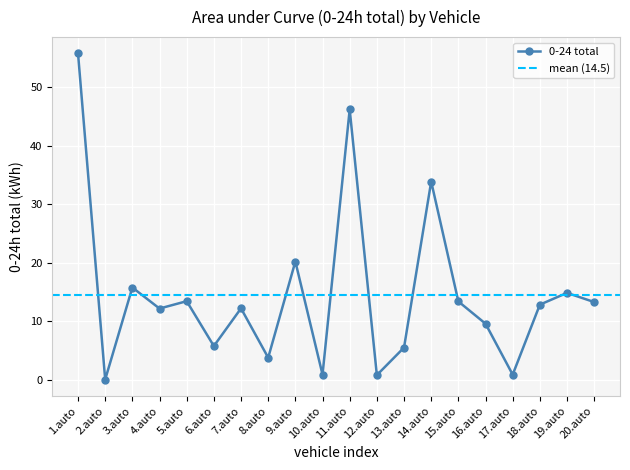

Is it true that the value at 6.auto is 5.7?

True